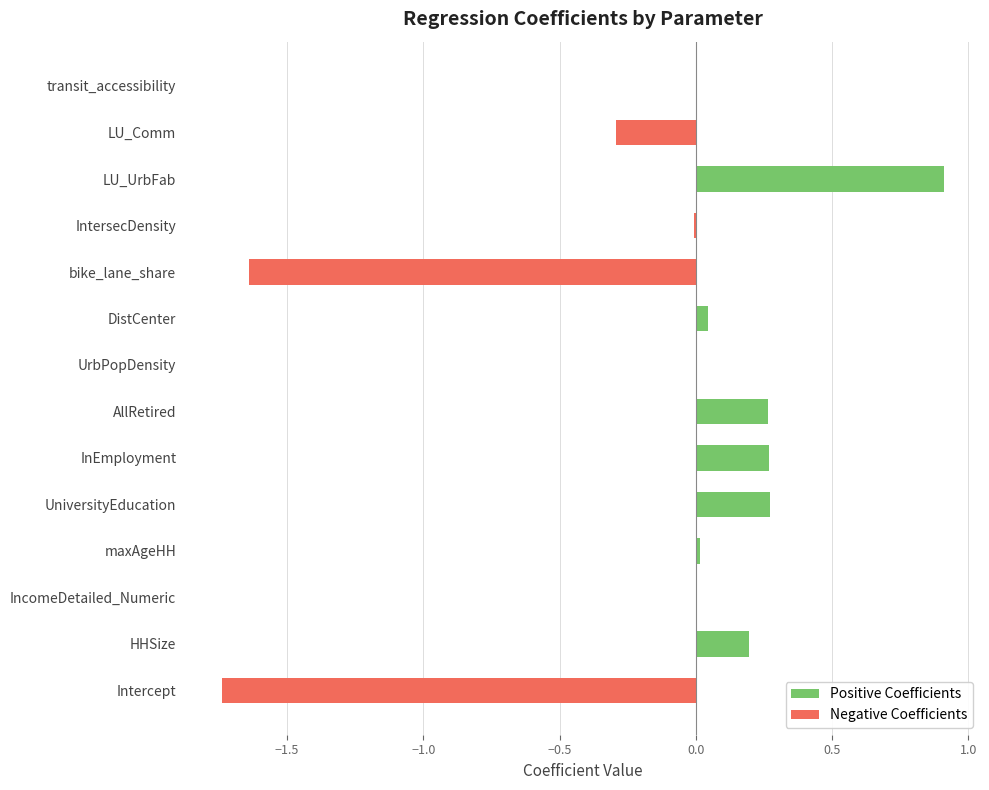

Reading right to left, extract all data points from this chart.

Positive Coefficients: 0.0	0.0	0.9	0.0	0.0	0.0	0.0	0.3	0.3	0.3	0.0	0.0	0.2	0.0
Negative Coefficients: -0.0	-0.3	0.0	-0.0	-1.6	0.0	-0.0	0.0	0.0	0.0	0.0	0.0	0.0	-1.7